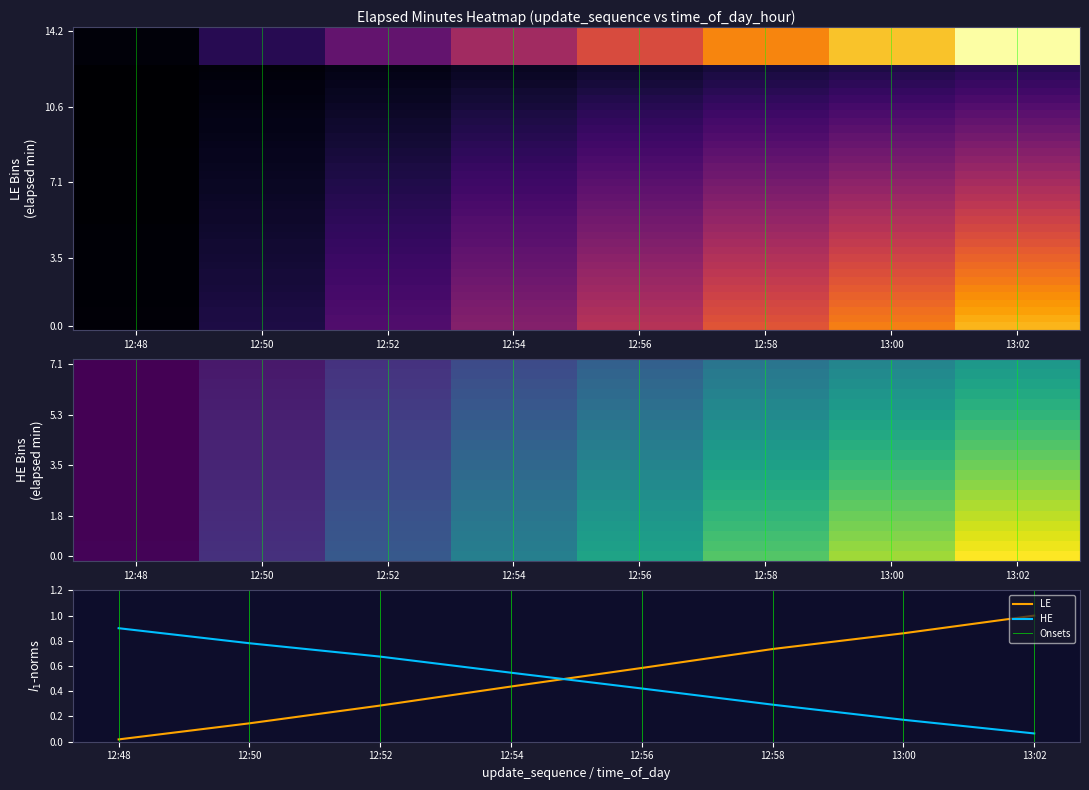

Where is 7 nearest to the value 6?

12:54